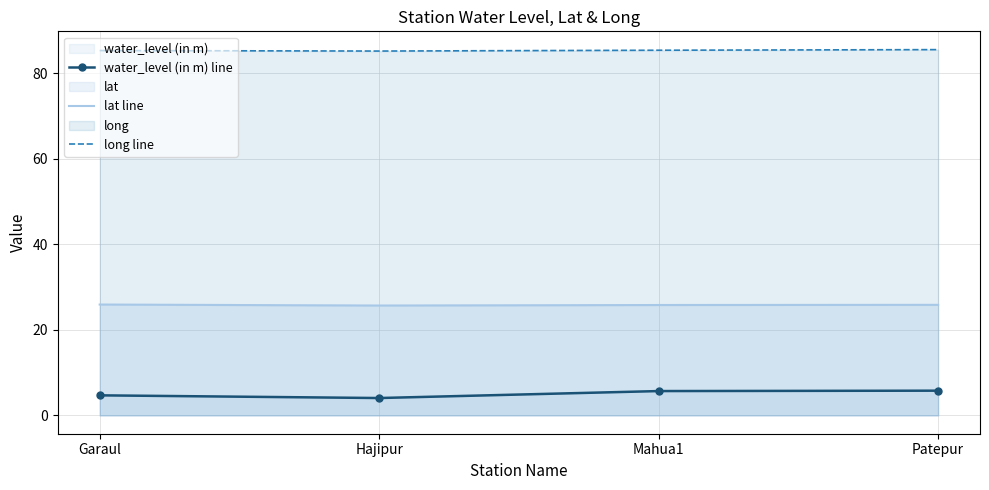

What is the difference between the maximum and second lowest values in the water_level (in m) line series?

1.1